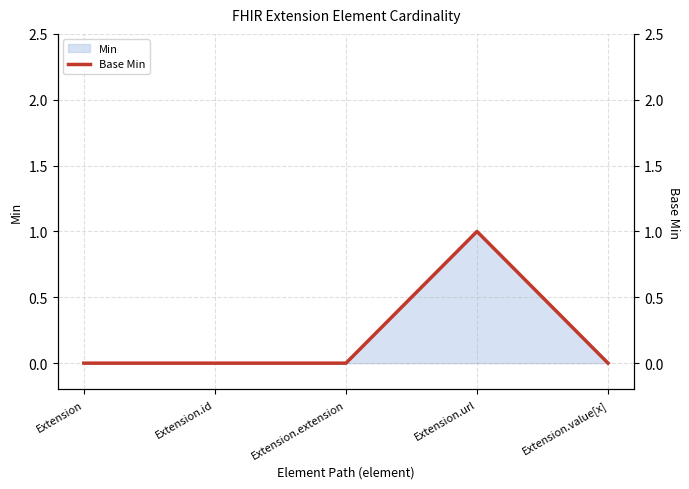

What is the sum of all values?

1